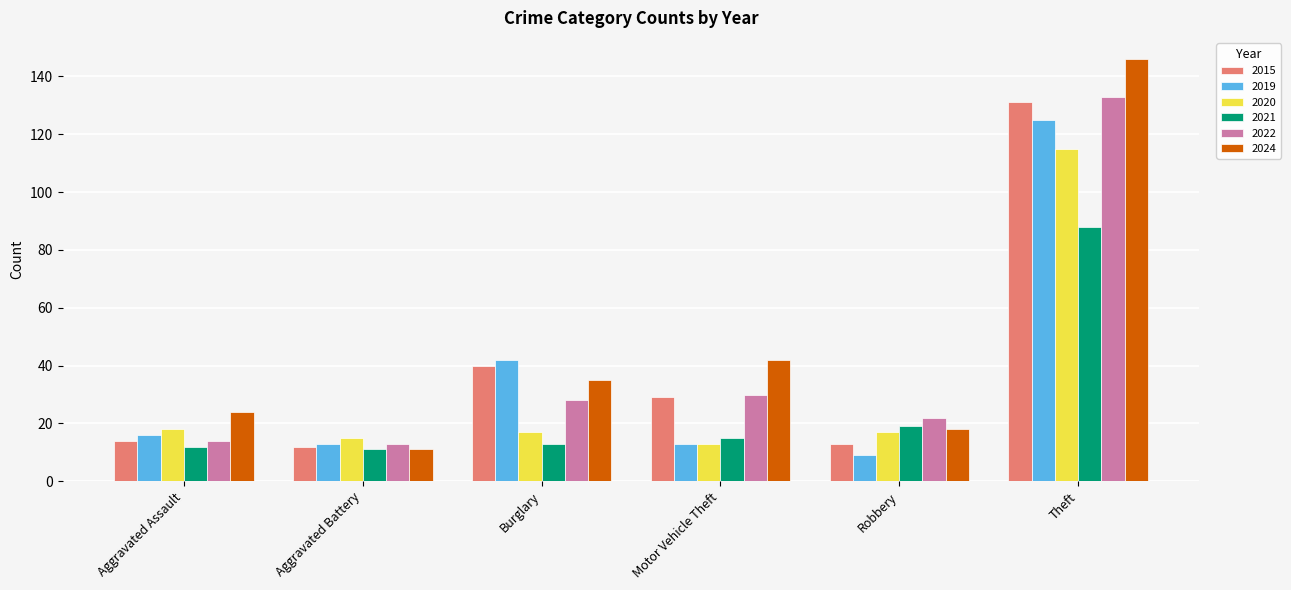

The value of 2019 at Aggravated Assault is 10. True or false?

False